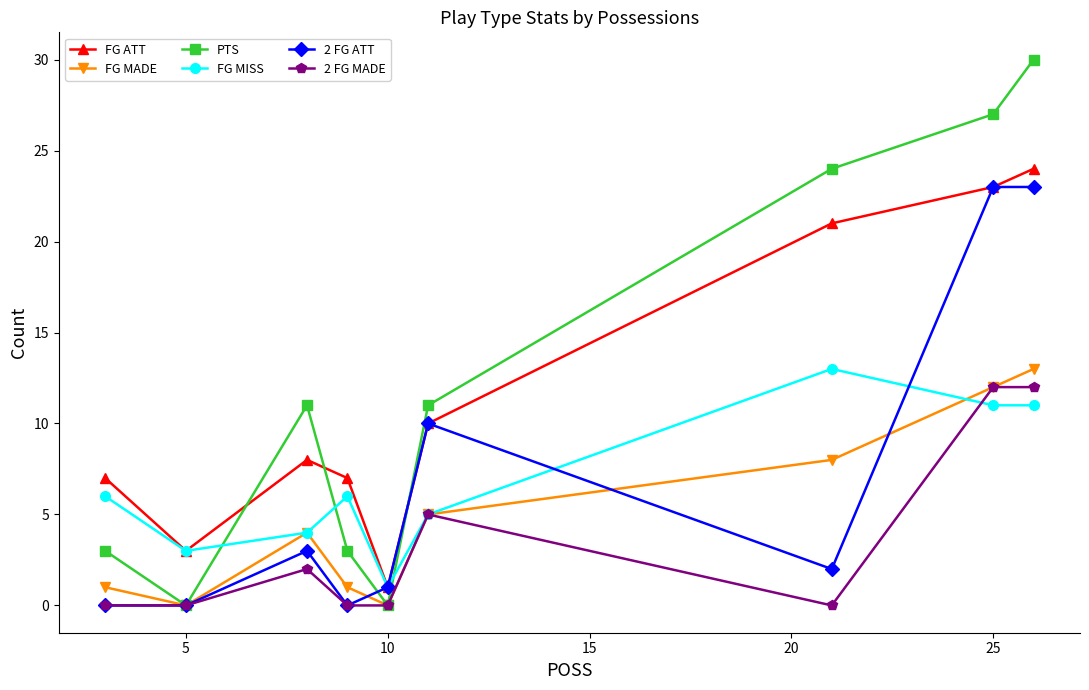

Which series has the widest spread of values?

PTS